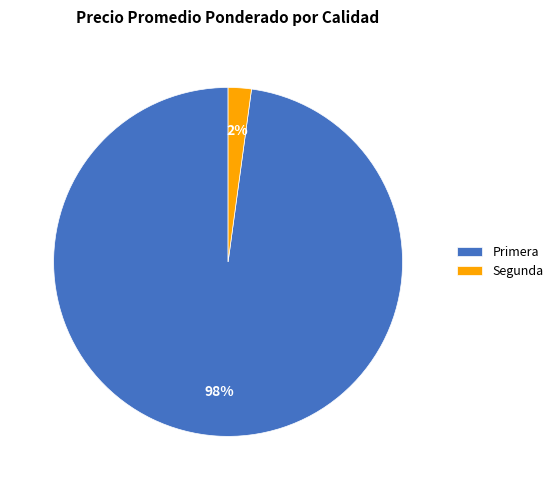

Which has a higher value, Primera or Segunda?

Primera